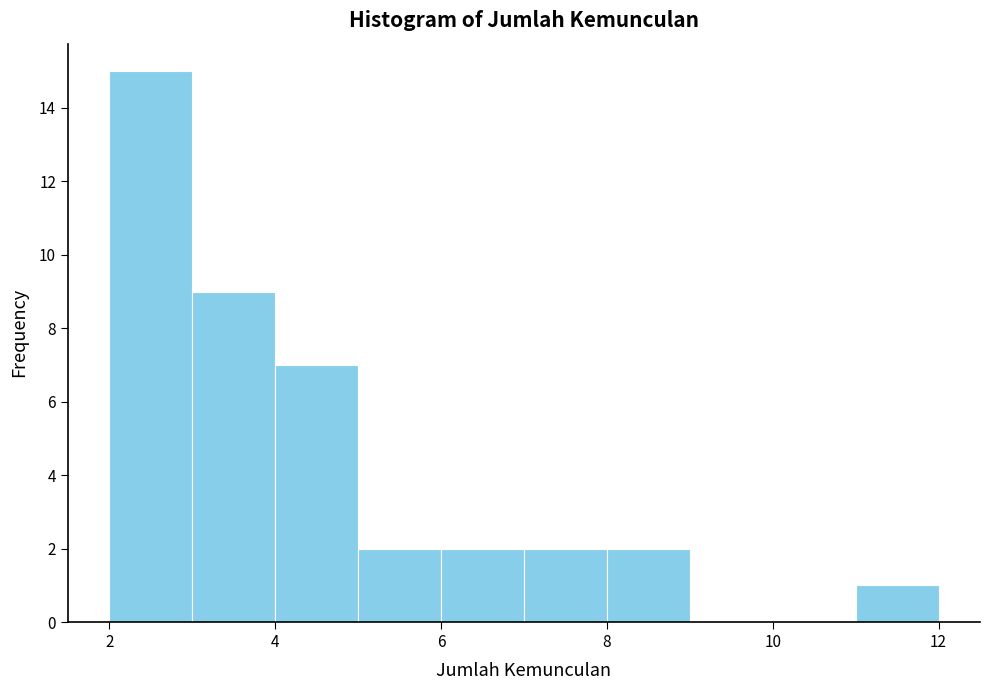

Reading left to right, list every bar in this chart as the range it spans on the x-axis followed by its height. The values are not printed on the chart, so give them approximately, as read against the axis.

2 to 3: 15
3 to 4: 9
4 to 5: 7
5 to 6: 2
6 to 7: 2
7 to 8: 2
8 to 9: 2
9 to 10: 0
10 to 11: 0
11 to 12: 1